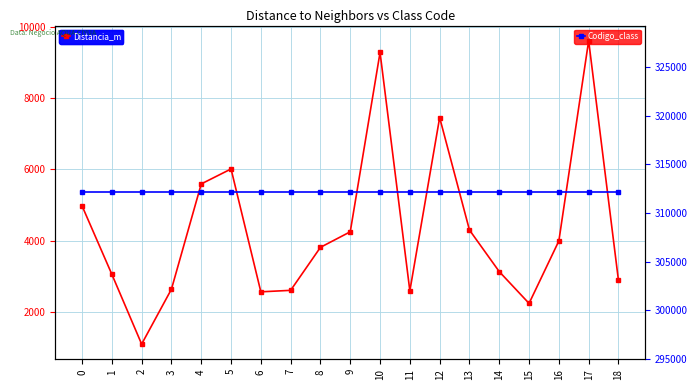

Which series has the largest total across all categories?

Codigo_class